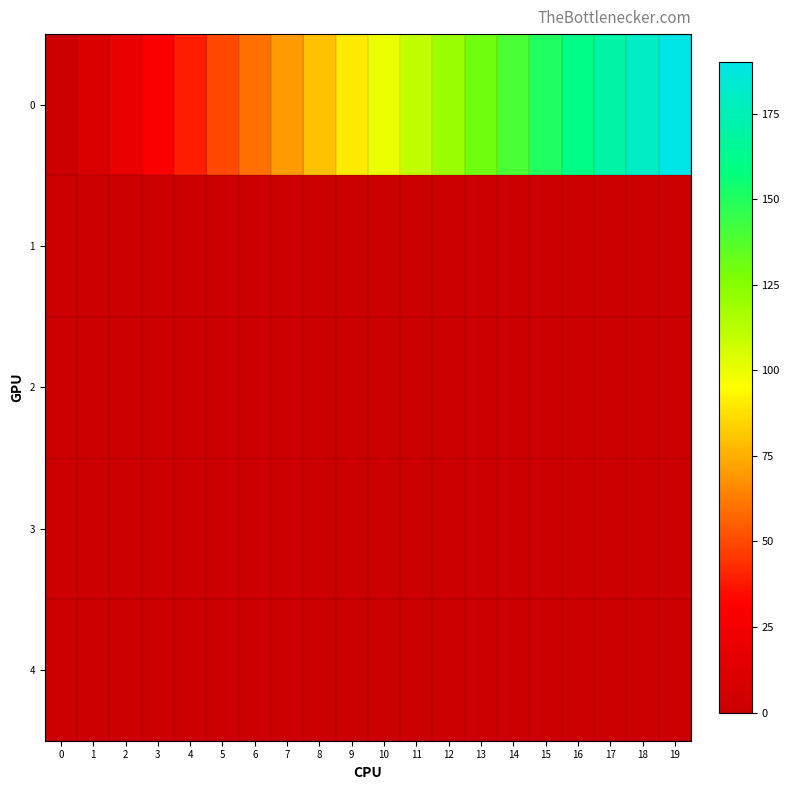

Which has a higher value, 6 or 8?

8